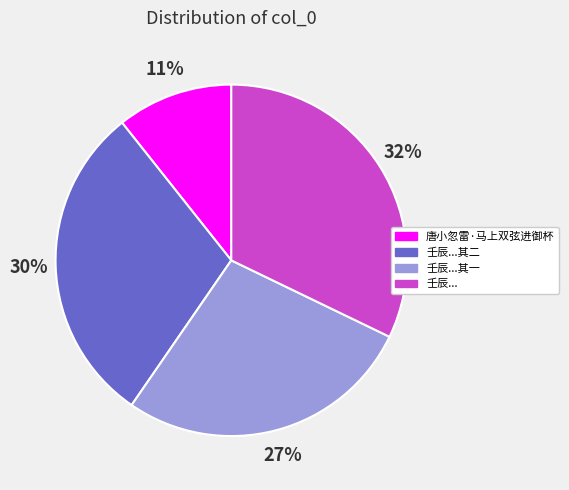

Does any single category account for the majority?

No